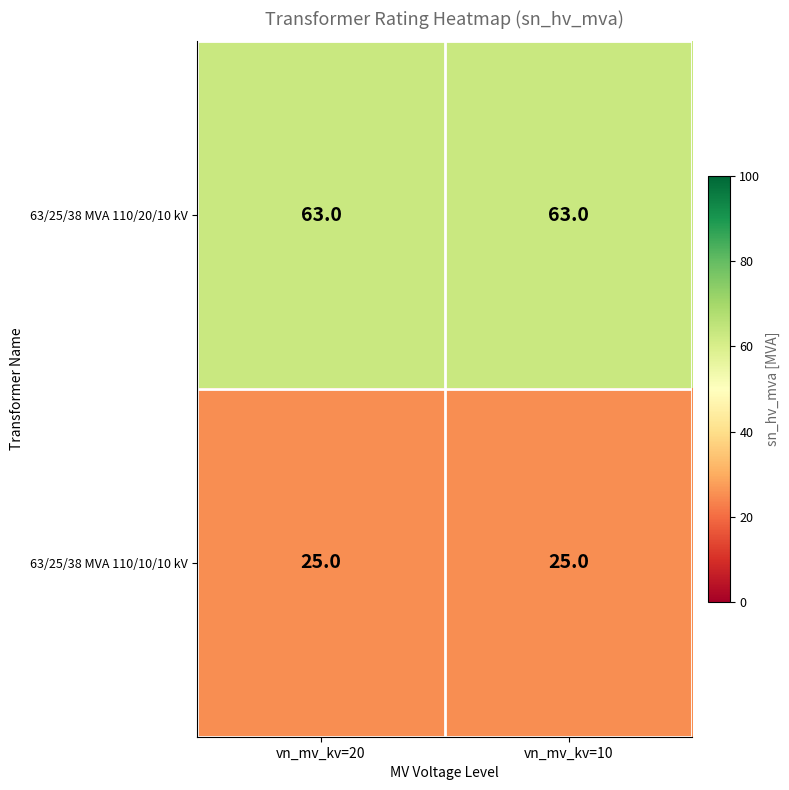

What is the difference between the highest and lowest values at vn_mv_kv=20?

38